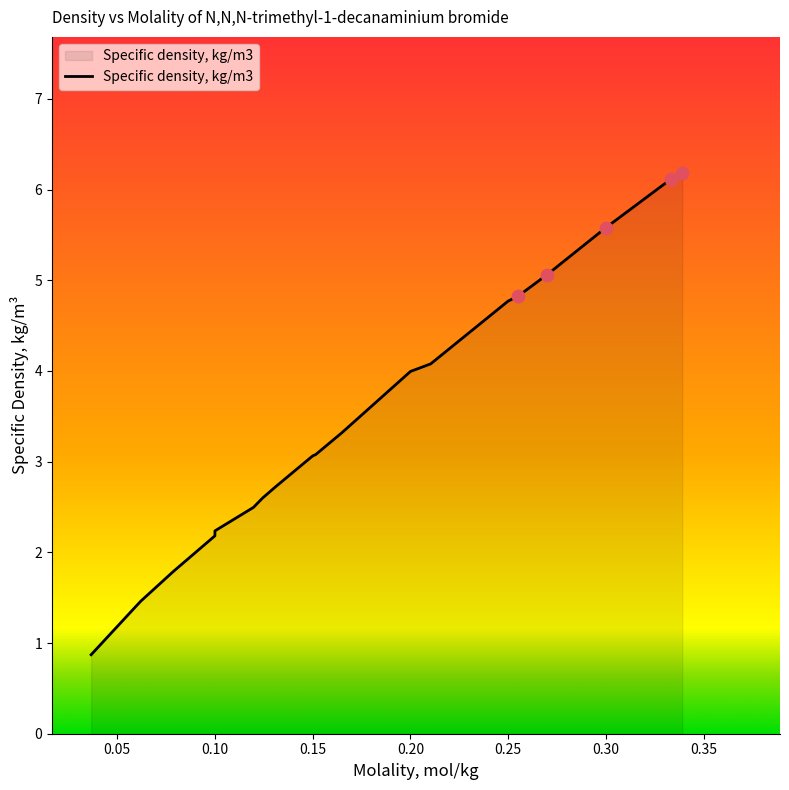

What is the minimum value shown in the chart?

0.9